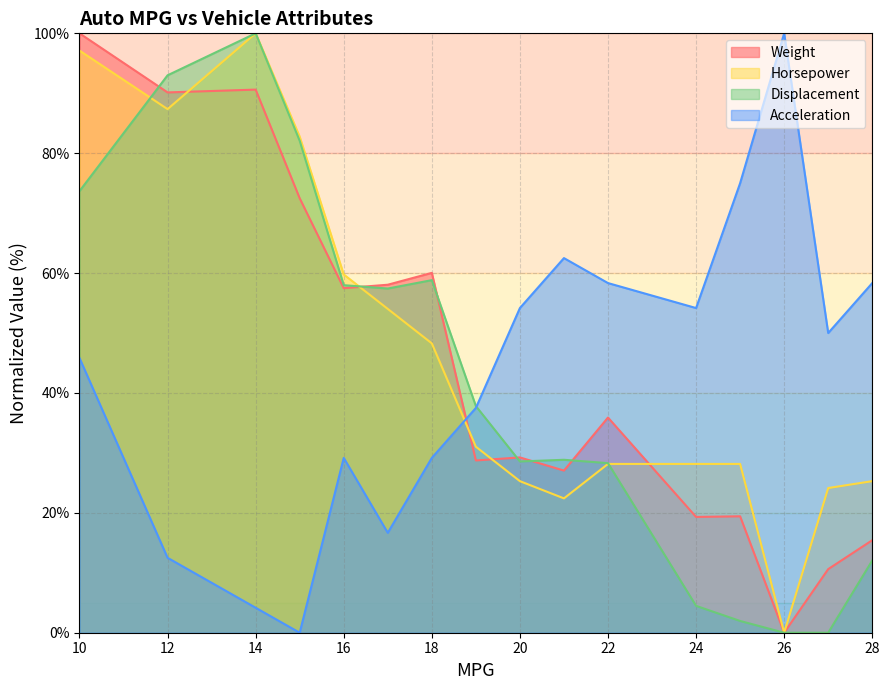

The value of Displacement at 19 is 25.9. True or false?

False